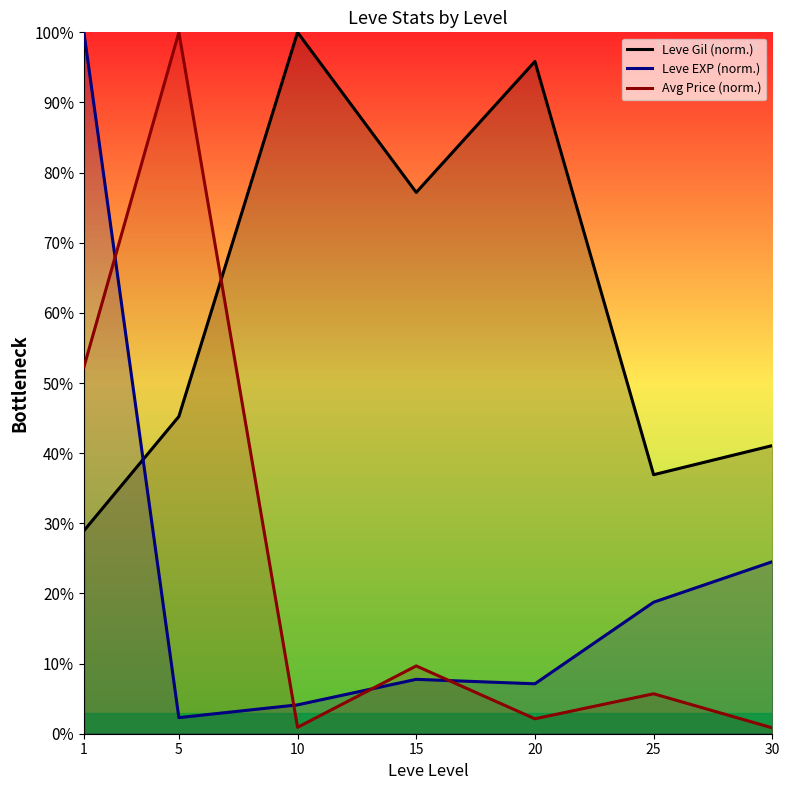

Rank the series at 30 from highest to lowest value.

Leve Gil (norm.), Leve EXP (norm.), Avg Price (norm.)